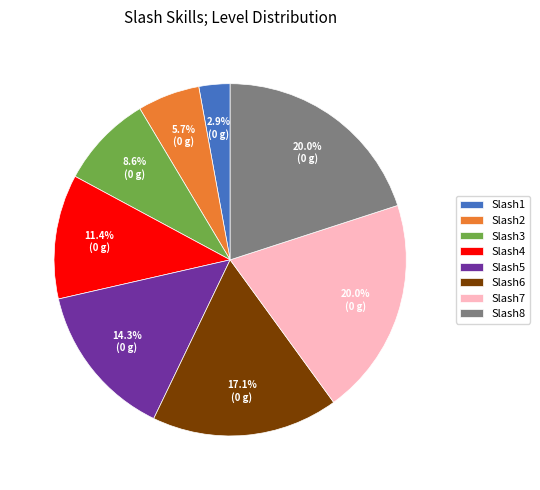

Combined, what portion of the pie is Slash4 and Slash1?

14.3%